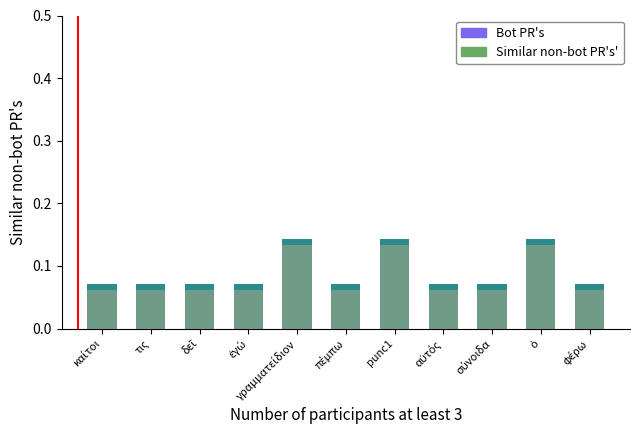

Reading right to left, list all the values displayed in this chart.

Bot PR's: 0.1	0.1	0.1	0.1	0.1	0.1	0.1	0.1	0.1	0.1	0.1
Similar non-bot PR's': 0.1	0.1	0.1	0.1	0.1	0.1	0.1	0.1	0.1	0.1	0.1